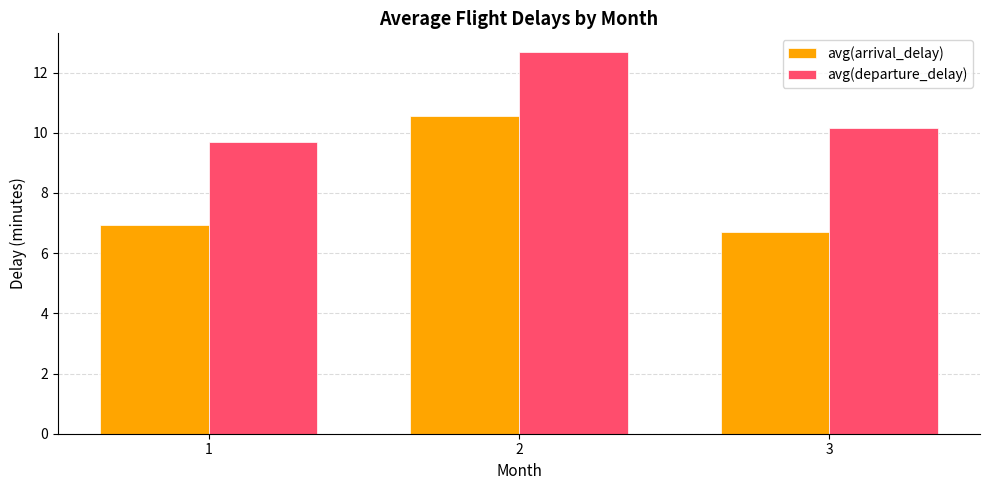

Is it true that avg(arrival_delay) equals 1.5 at 3?

False